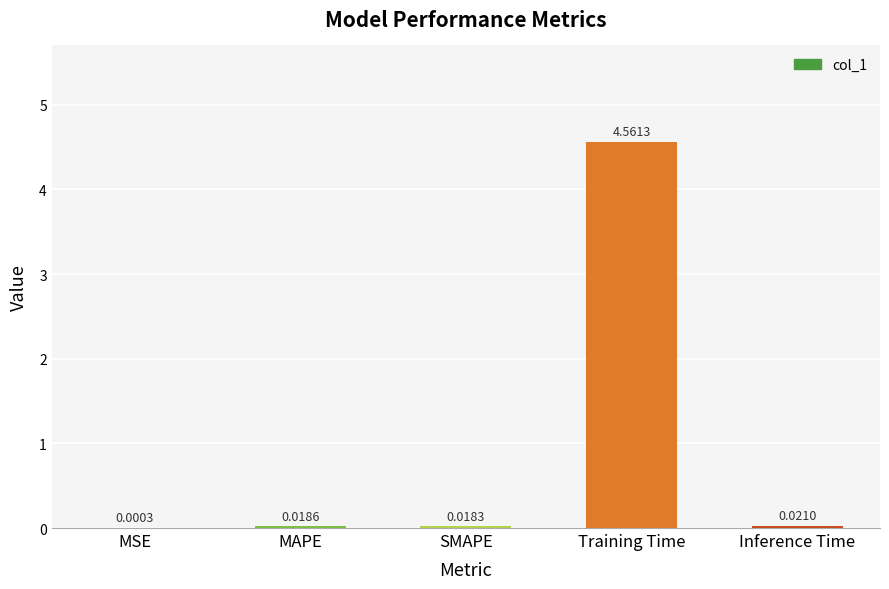

Which category has the highest value across all series?

Training Time